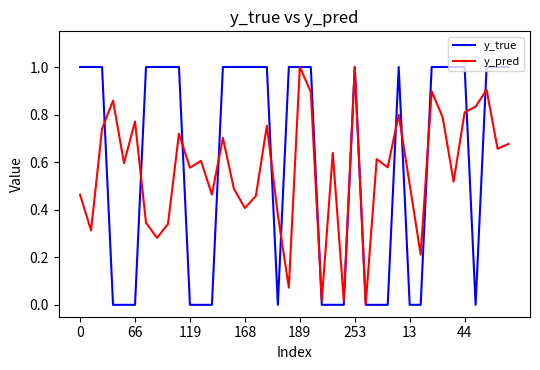

Which series has the largest range (max minus min)?

y_true